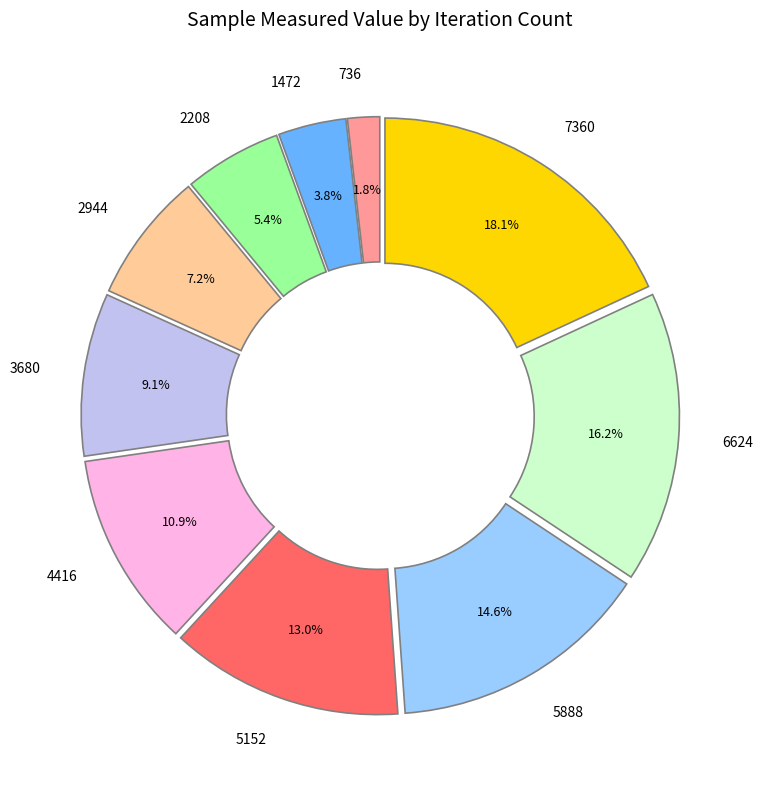

Is it true that 4416 is 1% of the pie?

False